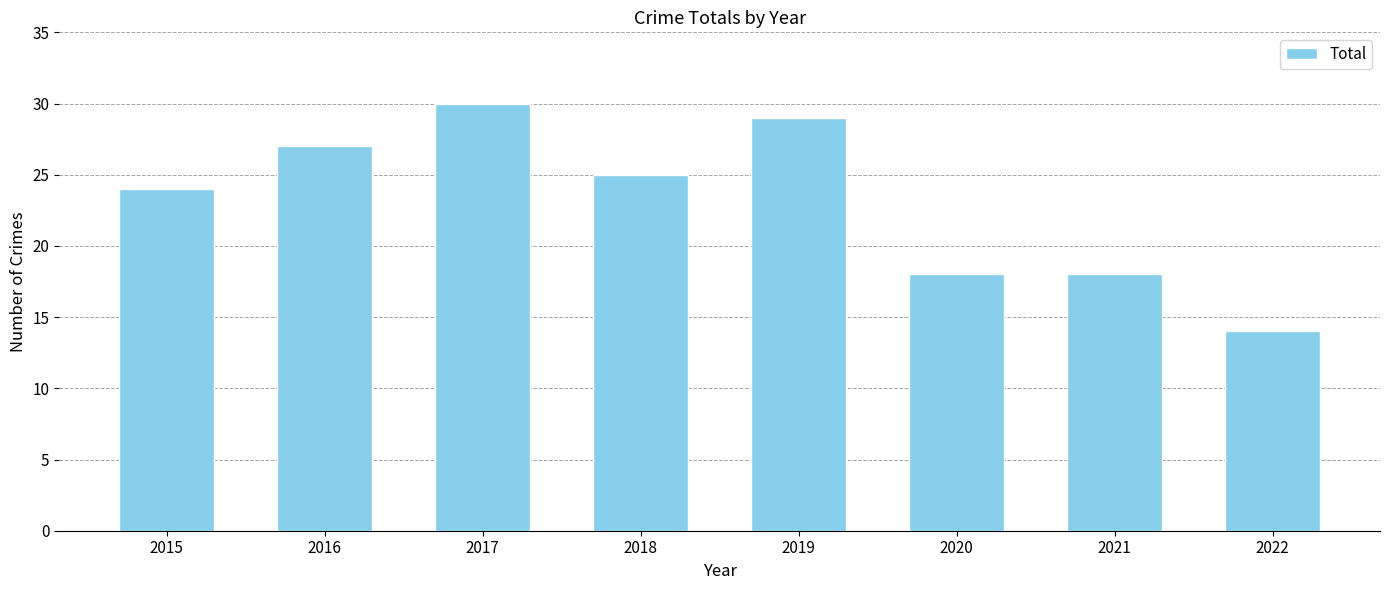

How many values are below 25?

4